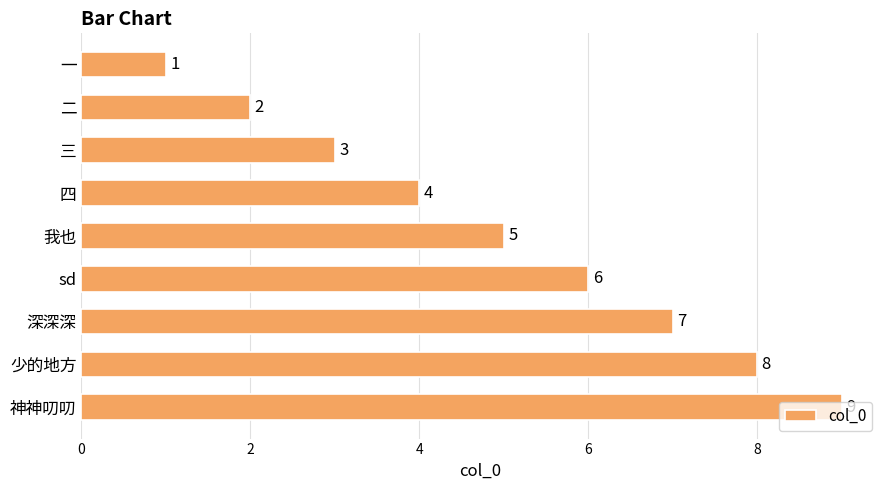

Where is the data nearest to the value 5?

我也